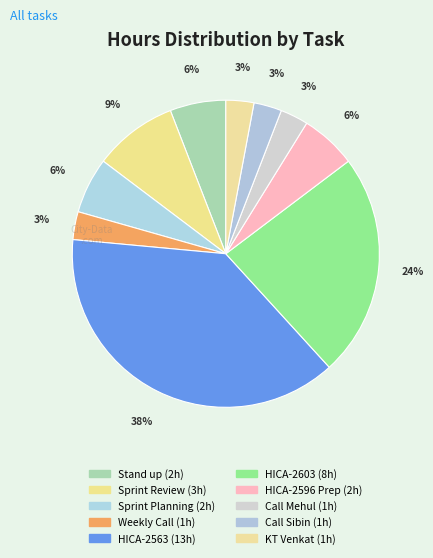

How many slices are in this pie chart?

10